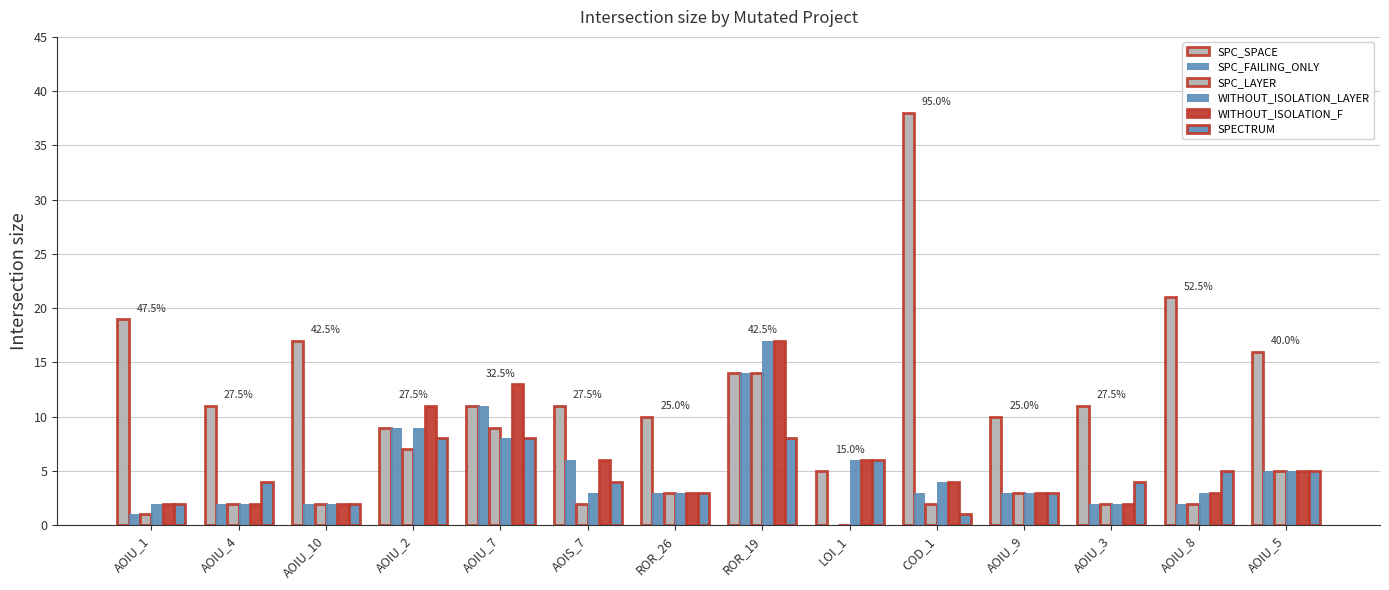

Where is SPC_LAYER nearest to the value 7?

AOIU_2